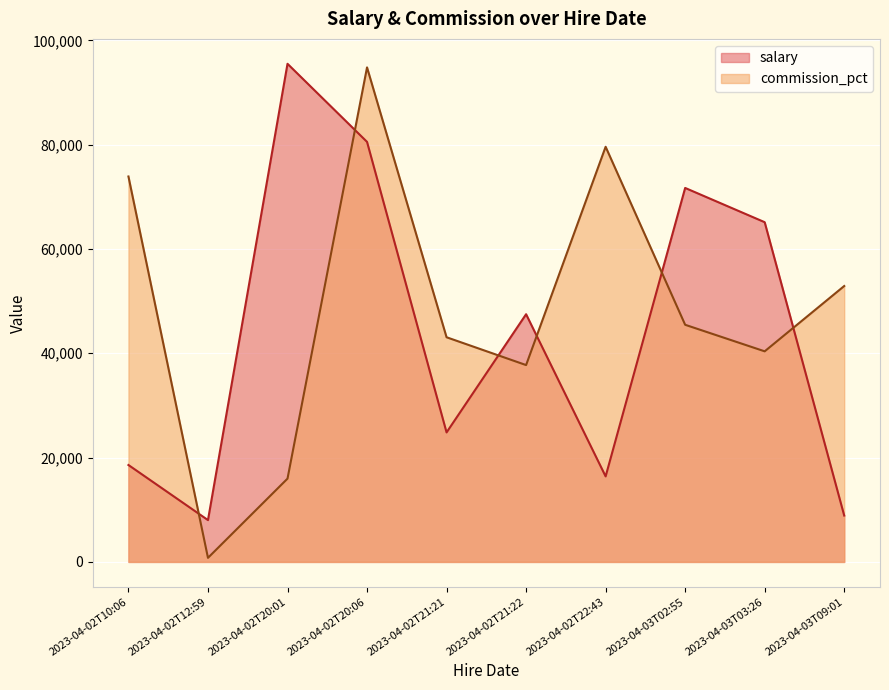

Where does the salary series first go above 47489?

2023-04-02T20:01